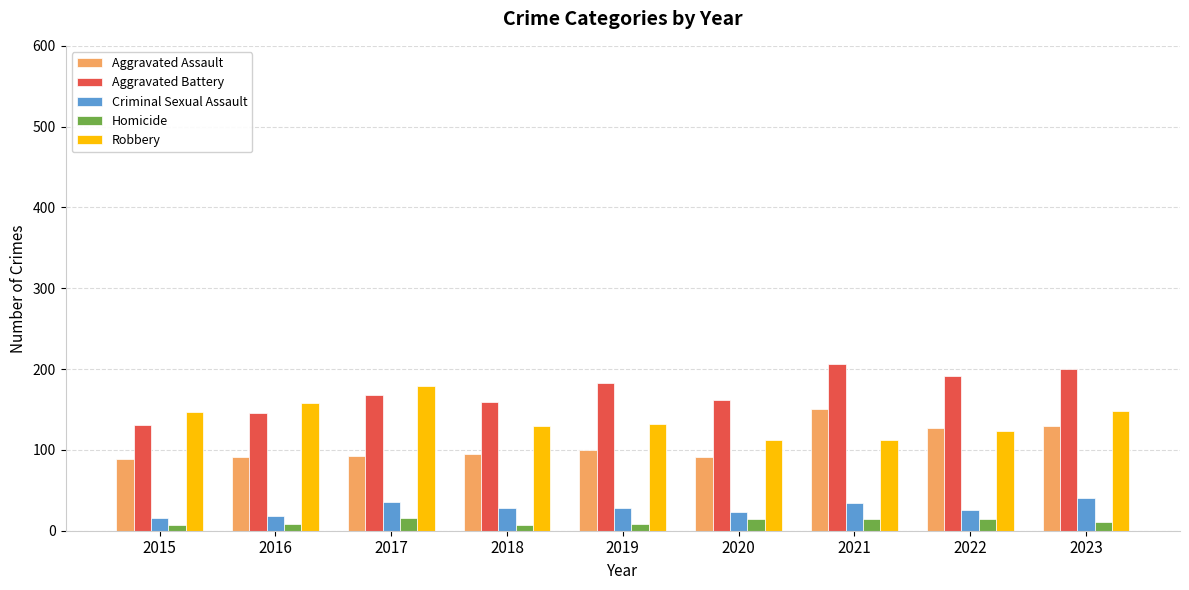

How many values in the Robbery series are below 132?

4